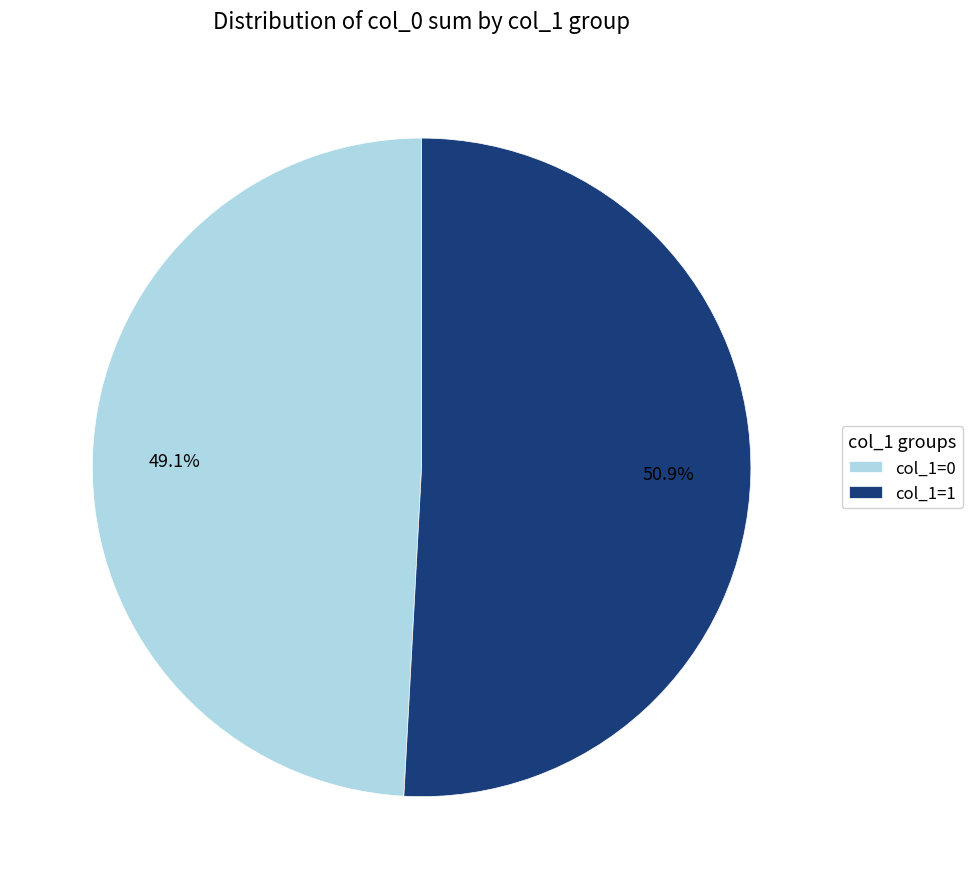

How many segments does this pie chart have?

2